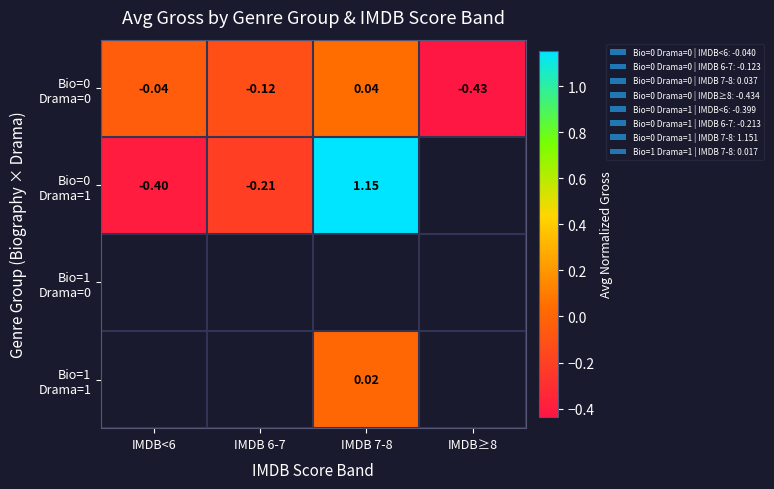

Is it true that Bio=0 Drama=1 equals -0.4 at IMDB<6?

True